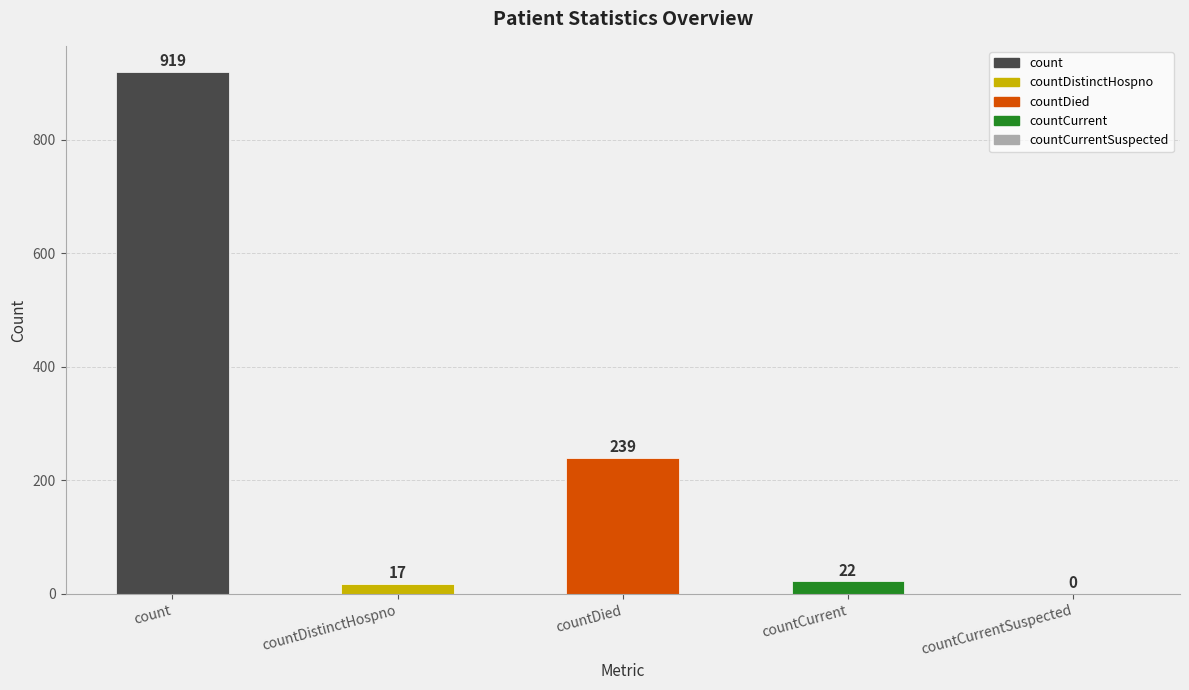

Are the bars horizontal?

No